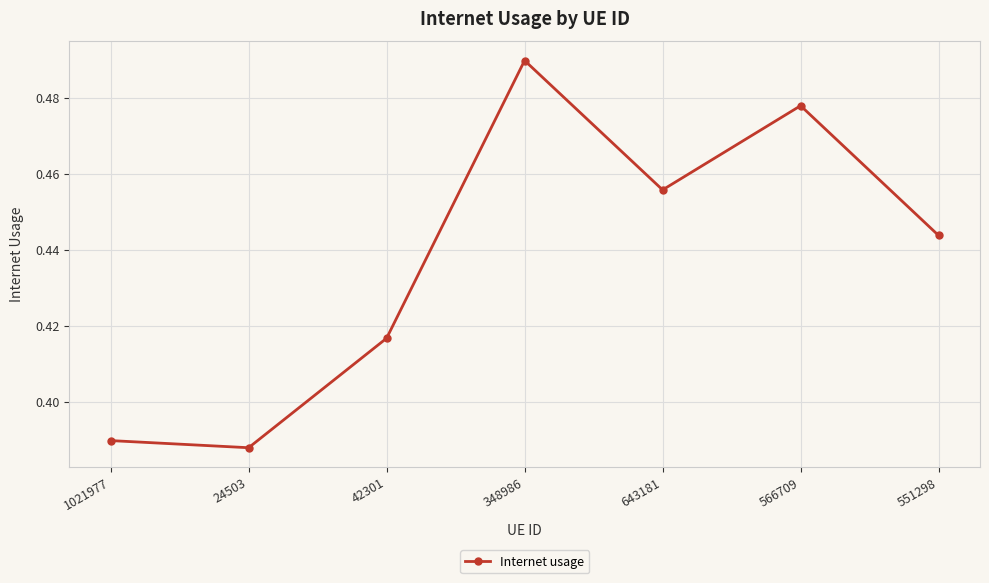

At which category does the data reach its first local peak?

348986